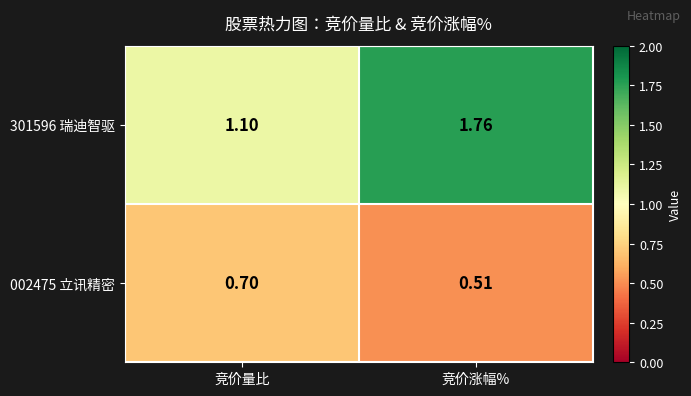

Where is 301596 瑞迪智驱 nearest to the value 1?

竞价量比